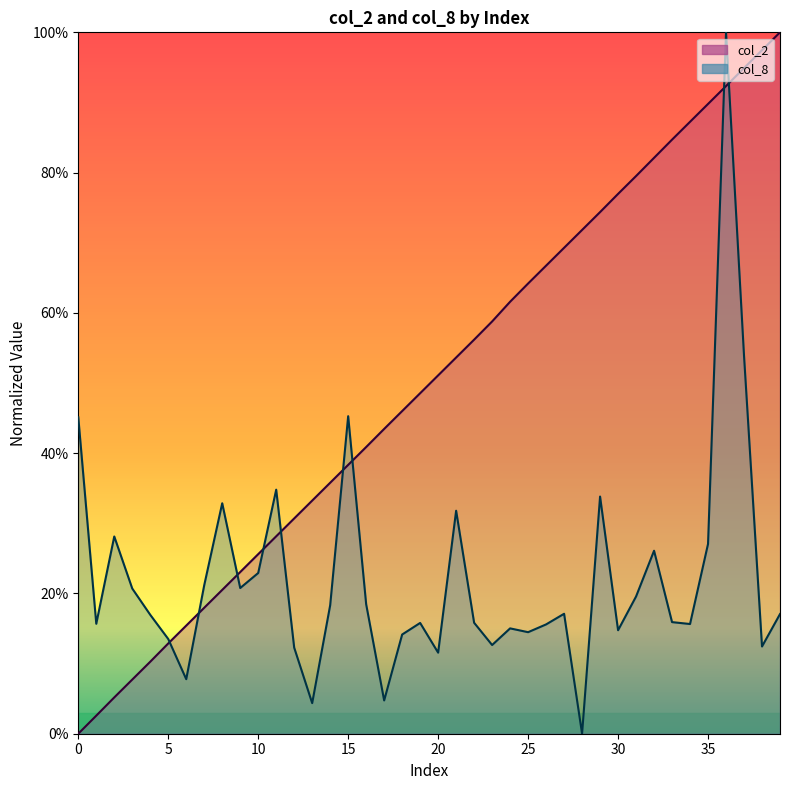

Reading left to right, transcribe all the data shown in this chart.

col_2: 0.0	0.0	0.1	0.1	0.1	0.1	0.2	0.2	0.2	0.2	0.3	0.3	0.3	0.3	0.4	0.4	0.4	0.4	0.5	0.5	0.5	0.5	0.6	0.6	0.6	0.6	0.7	0.7	0.7	0.7	0.8	0.8	0.8	0.8	0.9	0.9	0.9	0.9	1.0	1.0
col_8: 0.5	0.2	0.3	0.2	0.2	0.1	0.1	0.2	0.3	0.2	0.2	0.3	0.1	0.0	0.2	0.5	0.2	0.0	0.1	0.2	0.1	0.3	0.2	0.1	0.2	0.1	0.2	0.2	0.0	0.3	0.1	0.2	0.3	0.2	0.2	0.3	1.0	0.5	0.1	0.2